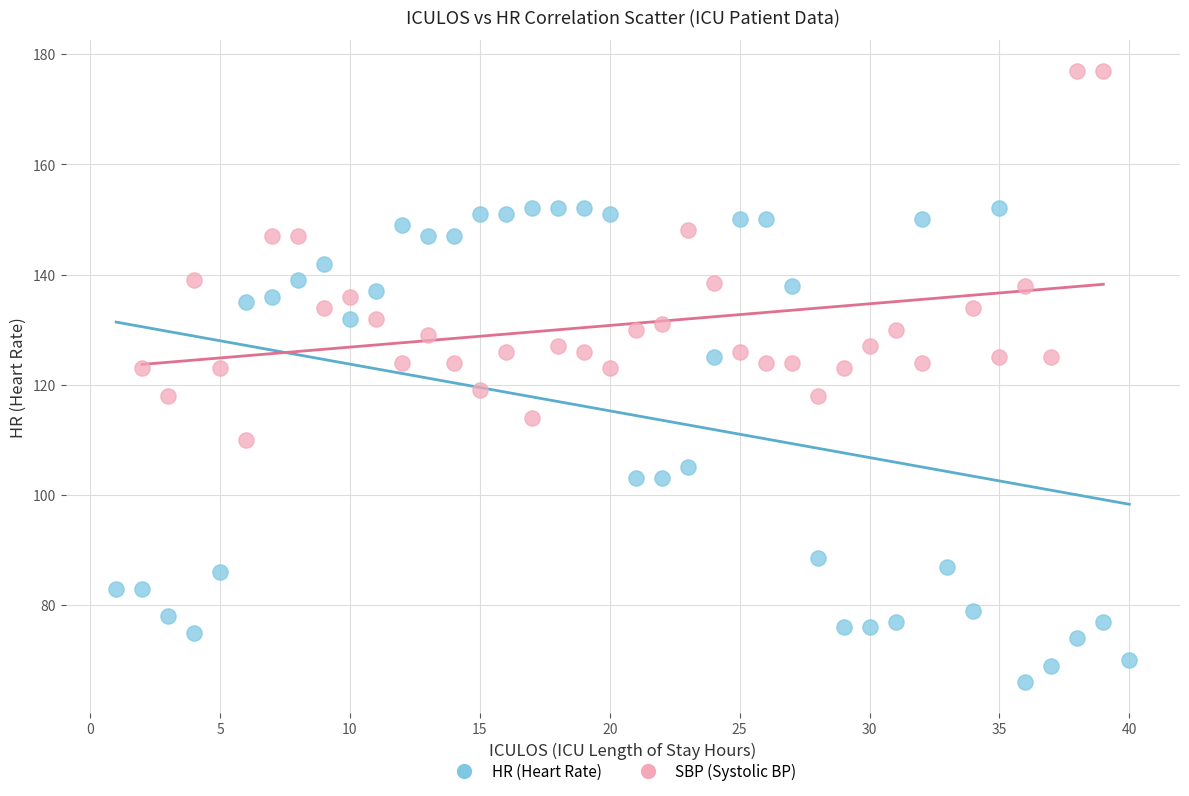

Which series contains the highest Y value?

SBP (Systolic BP)